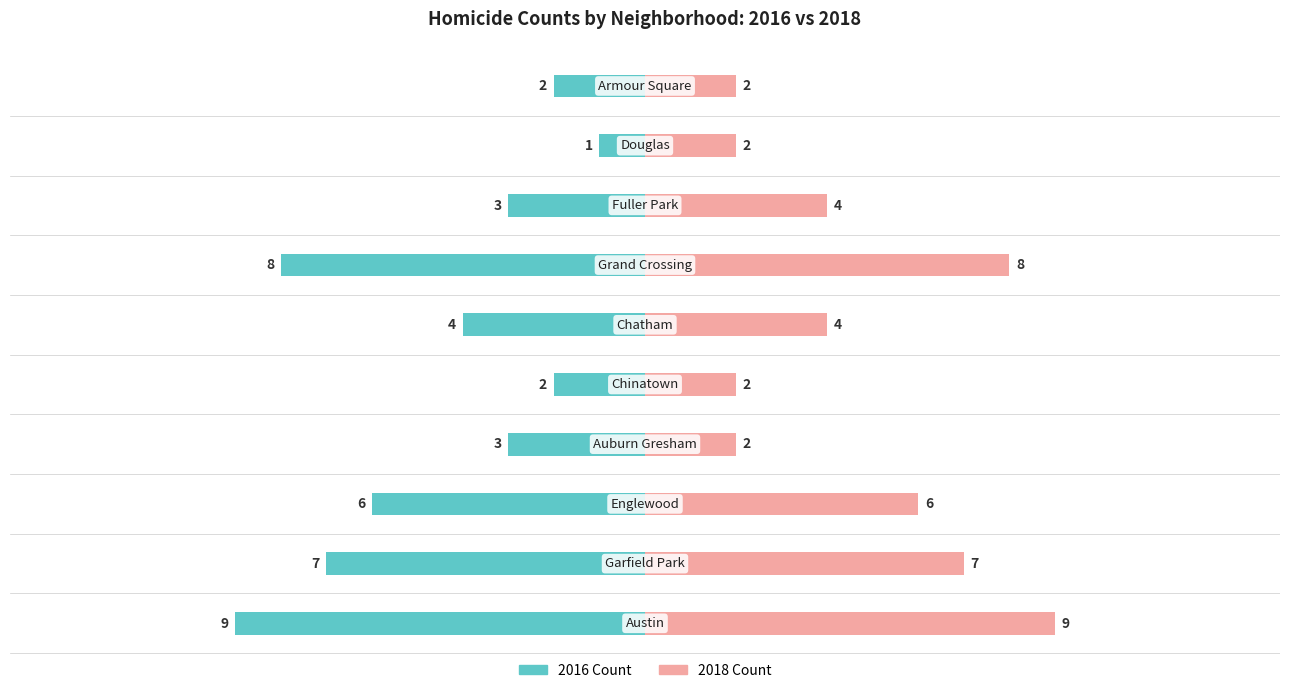

What is the approximate value of 2018 at Douglas?

2